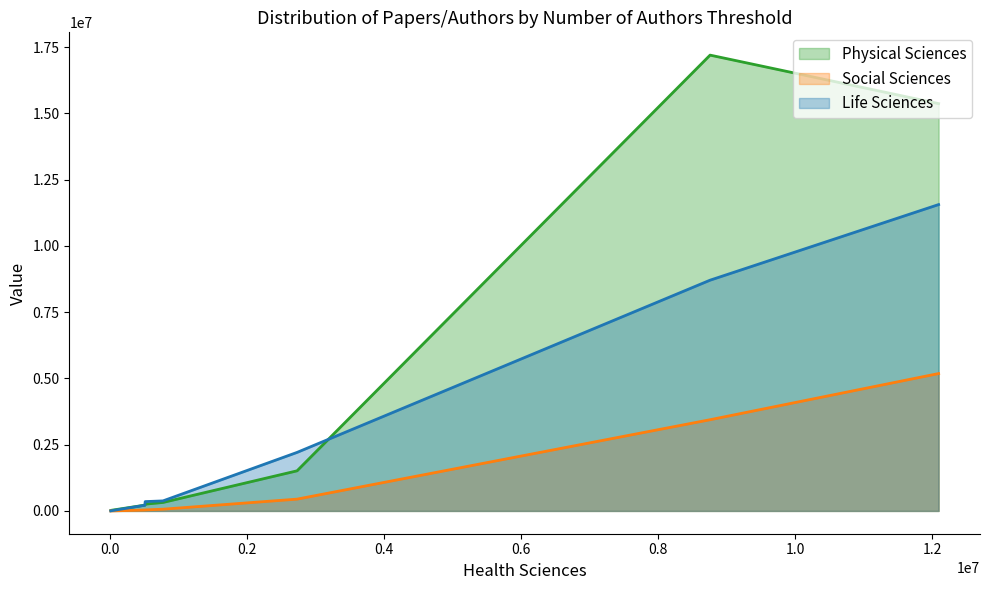

At how many categories does at least one series exceed 12697007?

2